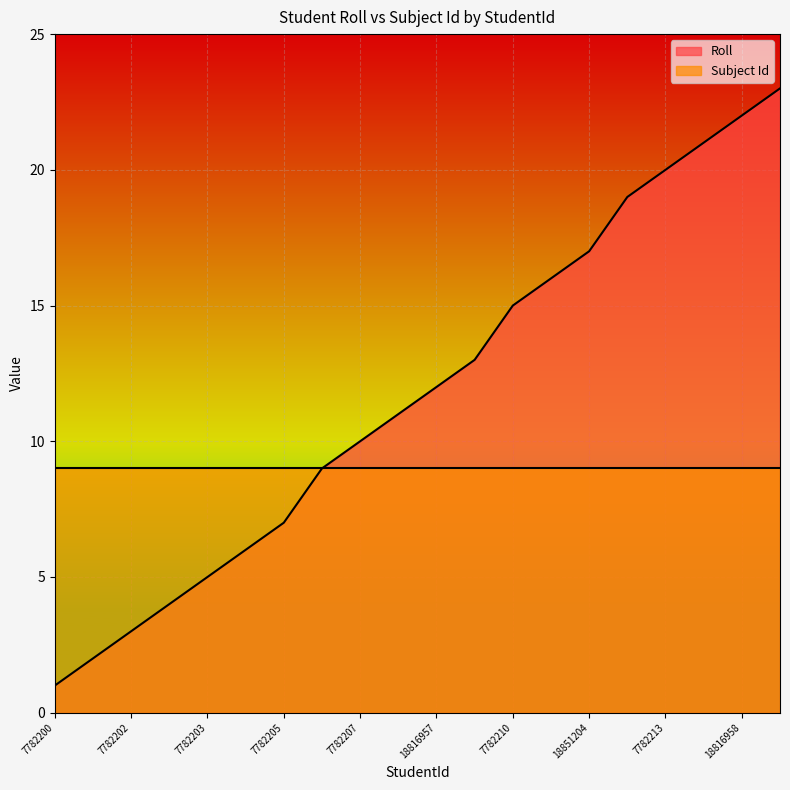

Which label corresponds to the largest value in the chart?

7782215